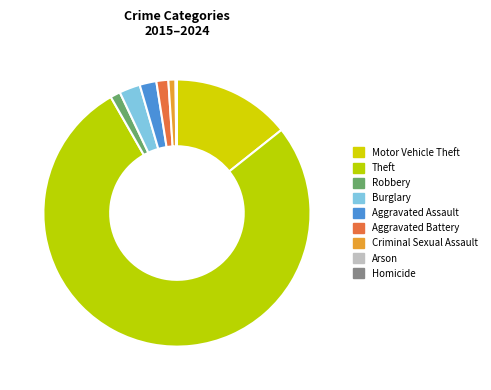

Which slice is the largest?

Theft